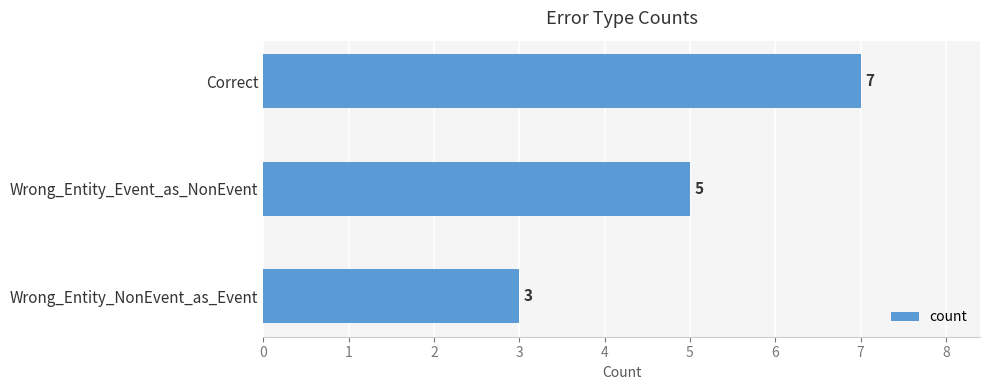

List the labels in order of value, smallest first.

Wrong_Entity_NonEvent_as_Event, Wrong_Entity_Event_as_NonEvent, Correct